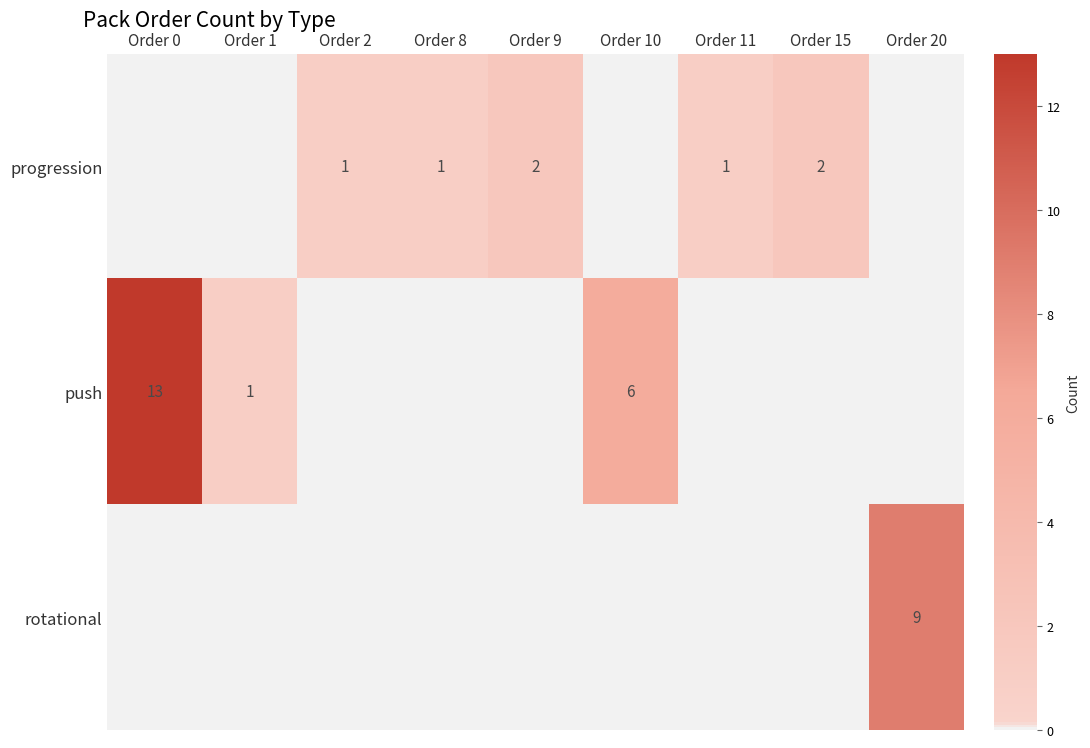

Reading right to left, what are all the values shown in this chart?

row_0: Order 20=0	Order 15=2	Order 11=1	Order 10=0	Order 9=2	Order 8=1	Order 2=1	Order 1=0	Order 0=0
row_1: Order 20=0	Order 15=0	Order 11=0	Order 10=6	Order 9=0	Order 8=0	Order 2=0	Order 1=1	Order 0=13
row_2: Order 20=9	Order 15=0	Order 11=0	Order 10=0	Order 9=0	Order 8=0	Order 2=0	Order 1=0	Order 0=0